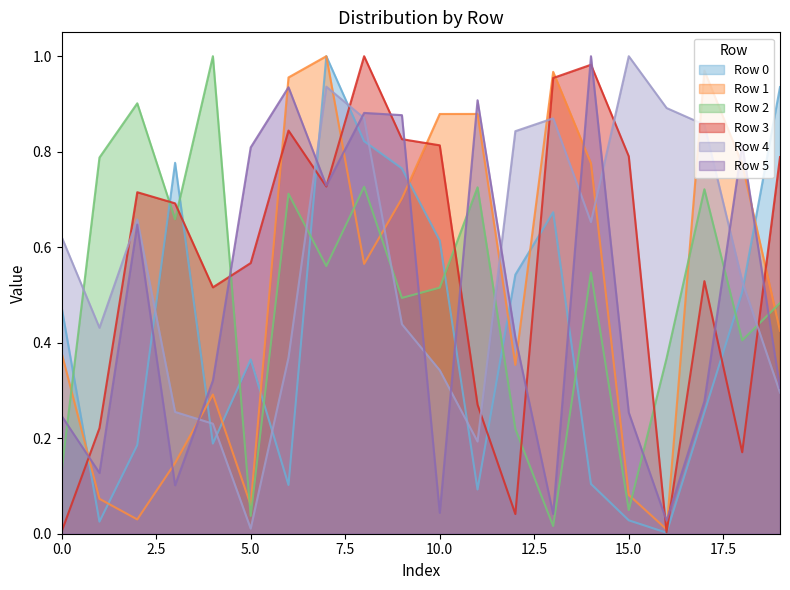

How many series are shown in this chart?

6